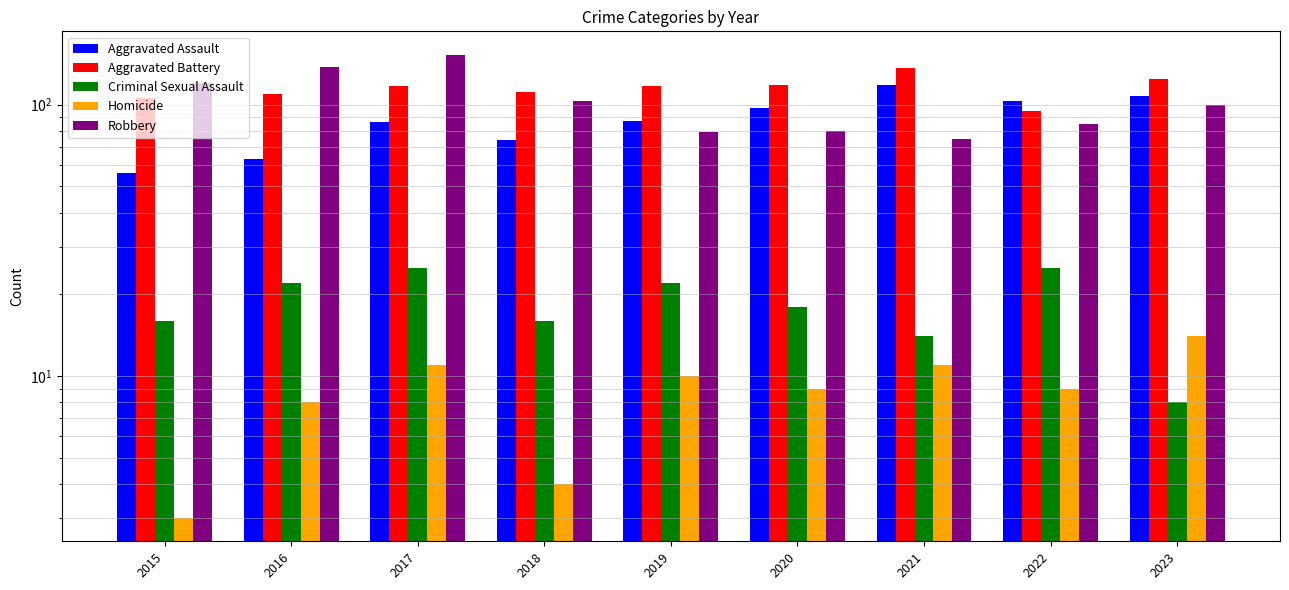

Rank the series at 2017 from highest to lowest value.

Robbery, Aggravated Battery, Aggravated Assault, Criminal Sexual Assault, Homicide